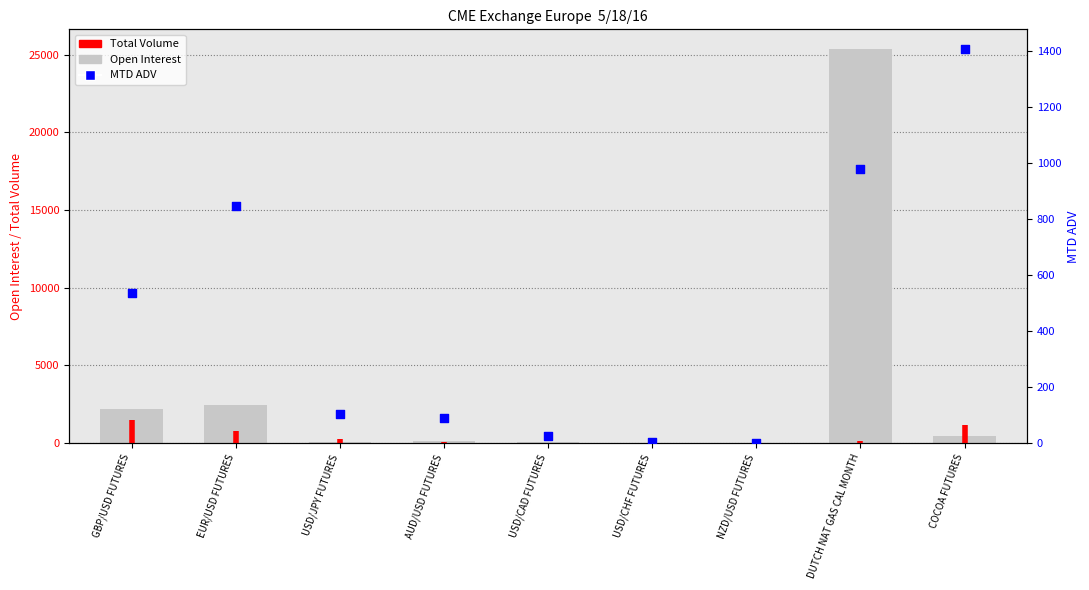

What is the total value across all series at USD/CAD FUTURES?

126.5